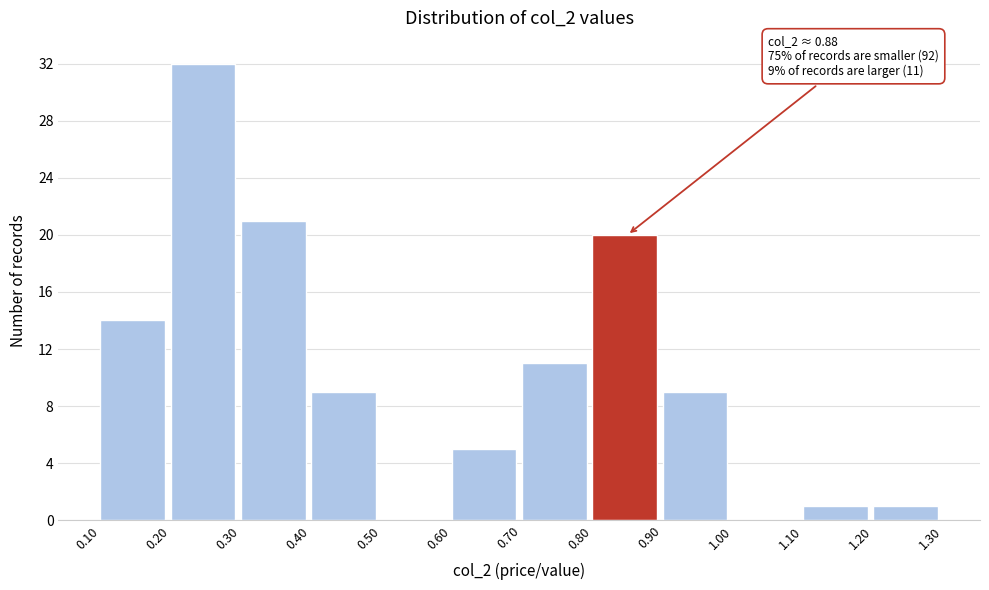

Which range on the x-axis has the tallest bar?

0.20 to 0.30